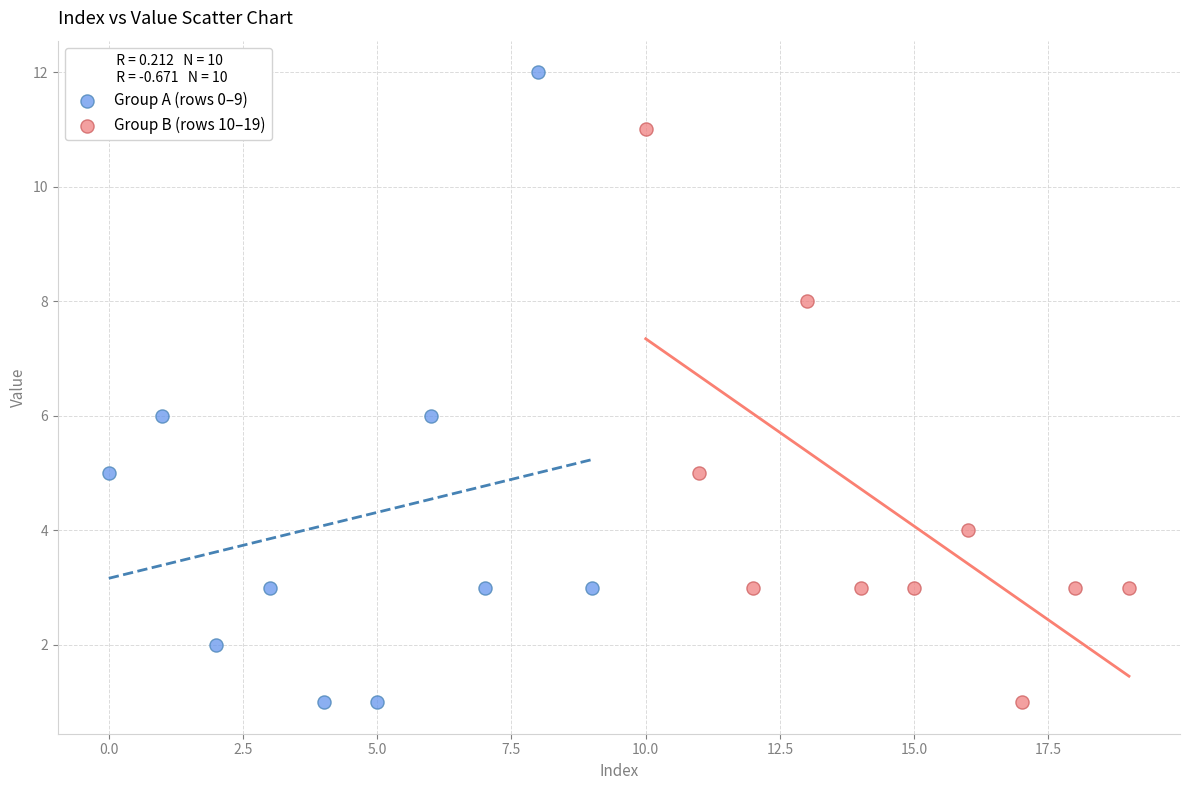

Which series reaches the maximum Y coordinate?

Group A (rows 0–9)